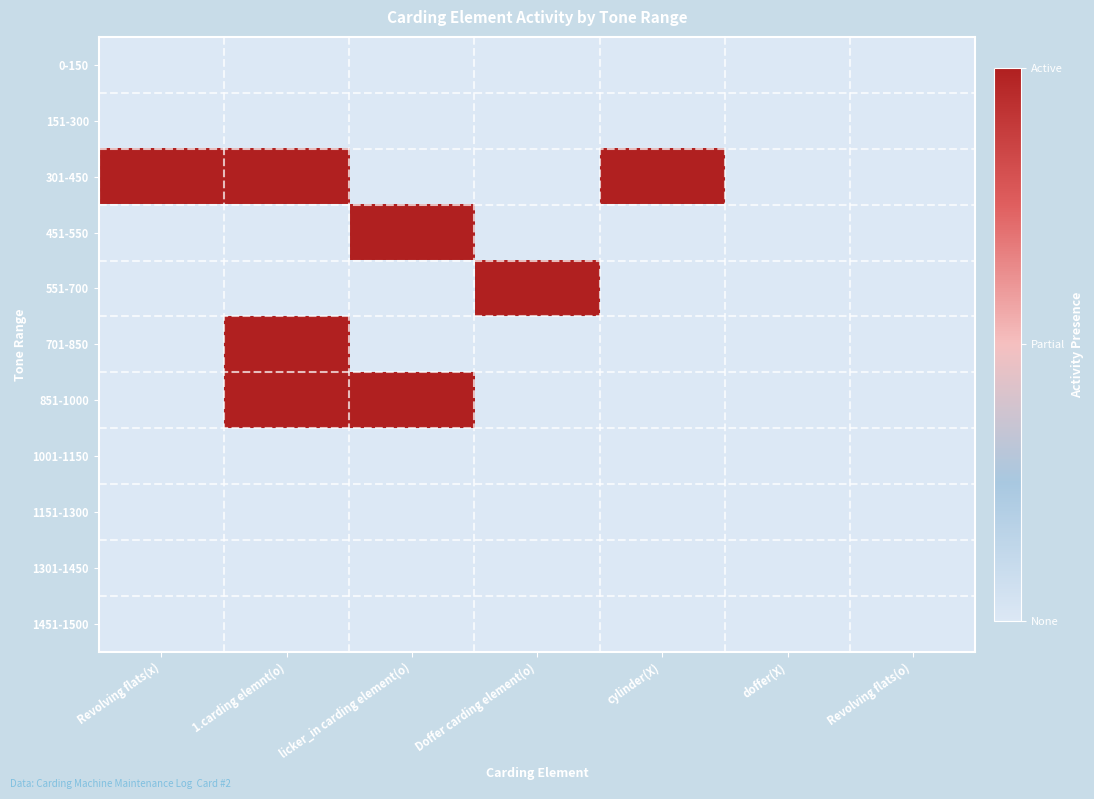

At how many categories does at least one series exceed 0?

5